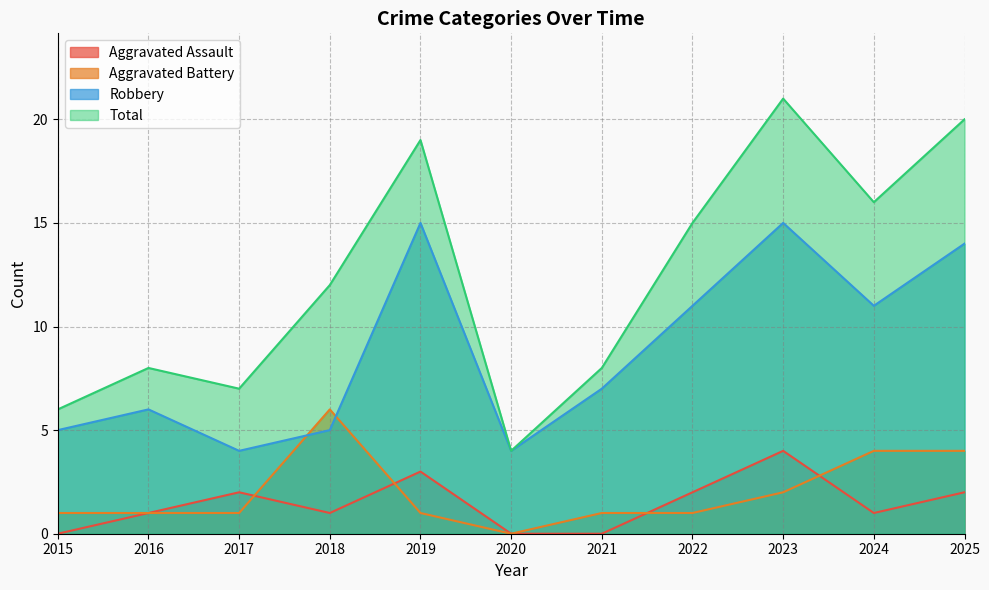

Where is Aggravated Battery nearest to the value 3?

2023